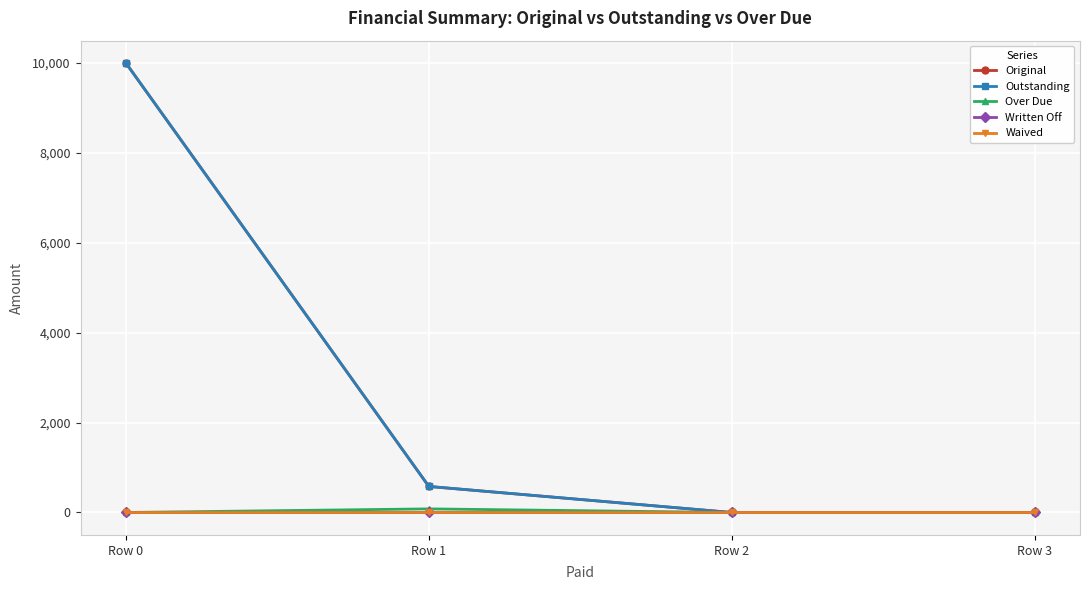

Is this an area chart (filled region under the line)?

No